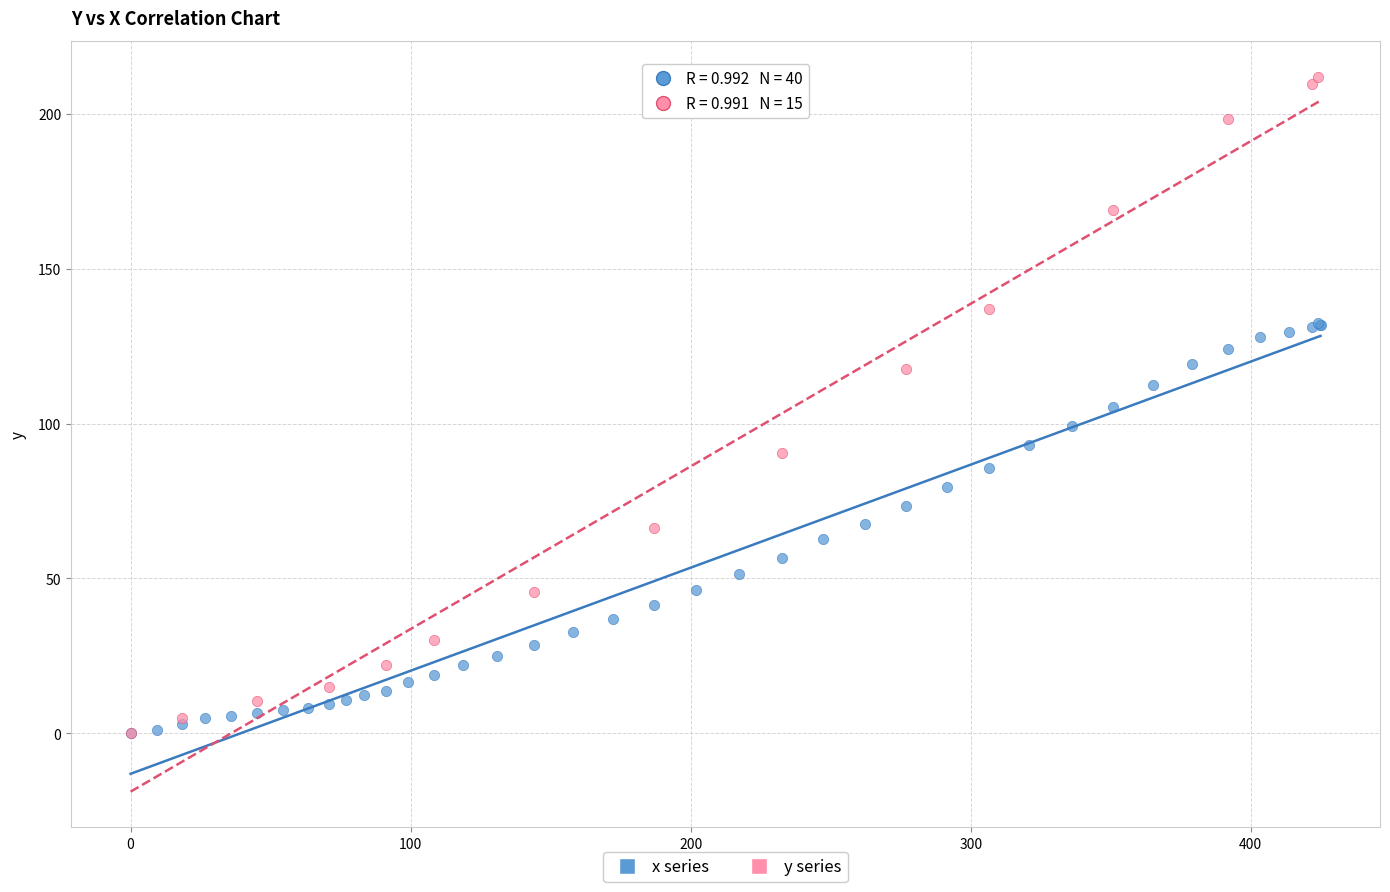

Which series reaches the maximum Y coordinate?

y series